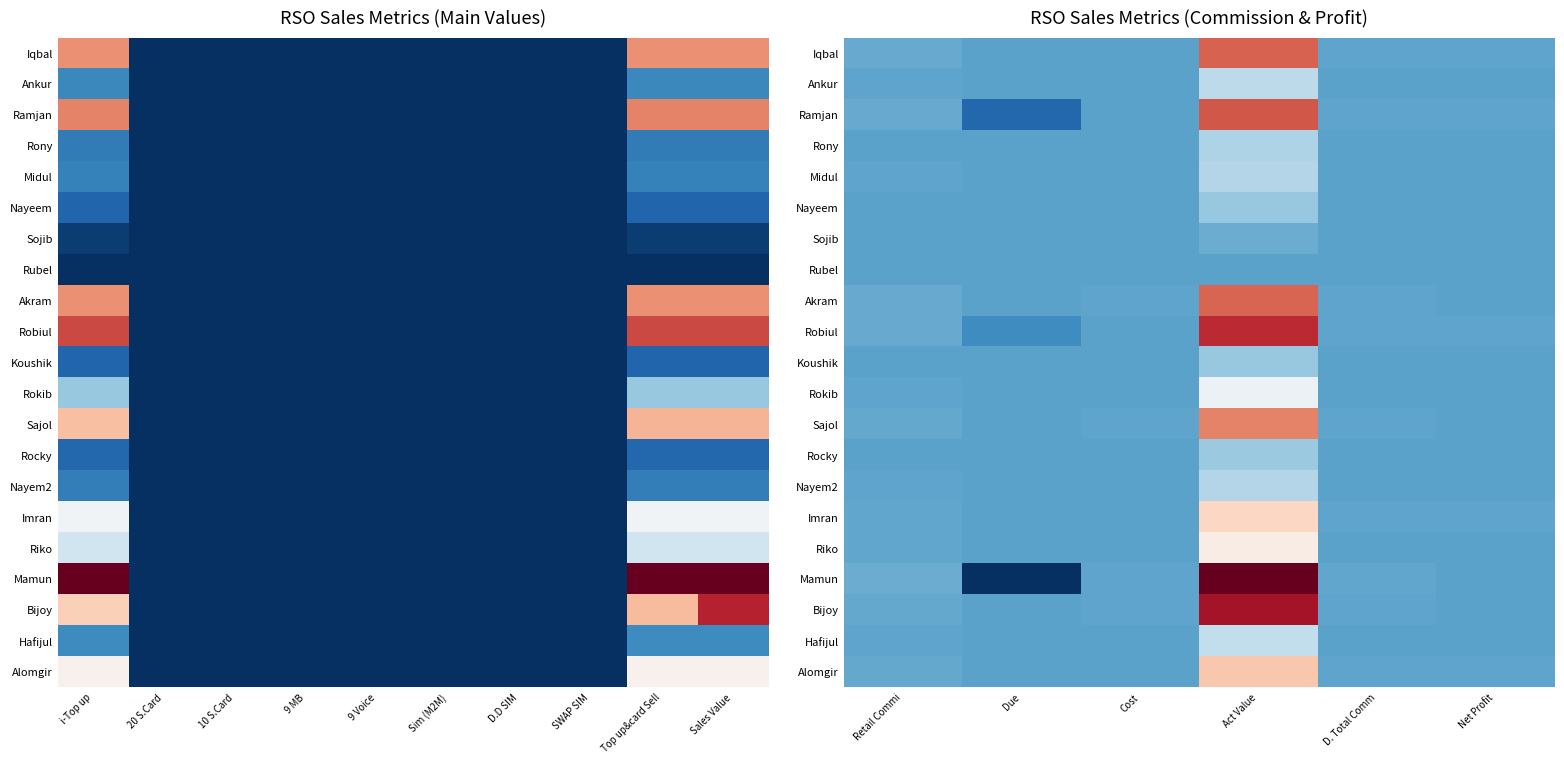

Is it true that Nayem2 equals 0.2 at D. Total Comm?

True